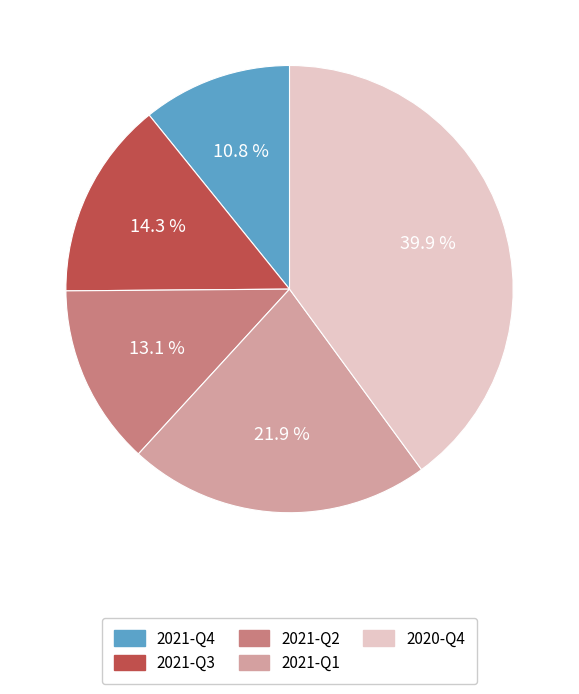

Rank the categories by value from highest to lowest.

2020-Q4, 2021-Q1, 2021-Q3, 2021-Q2, 2021-Q4